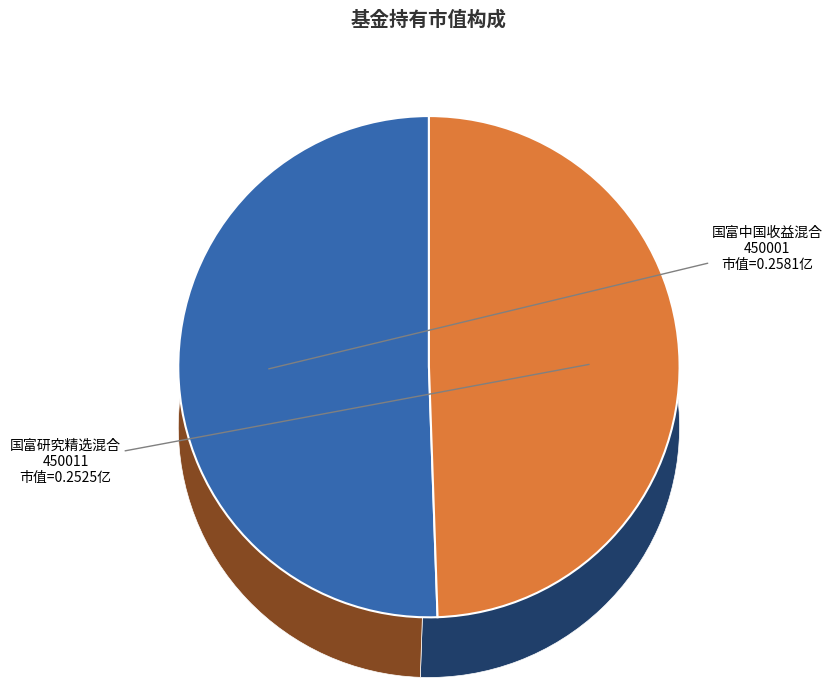

To the nearest percent, what is the difference between the largest and smallest slice percentages?

1%